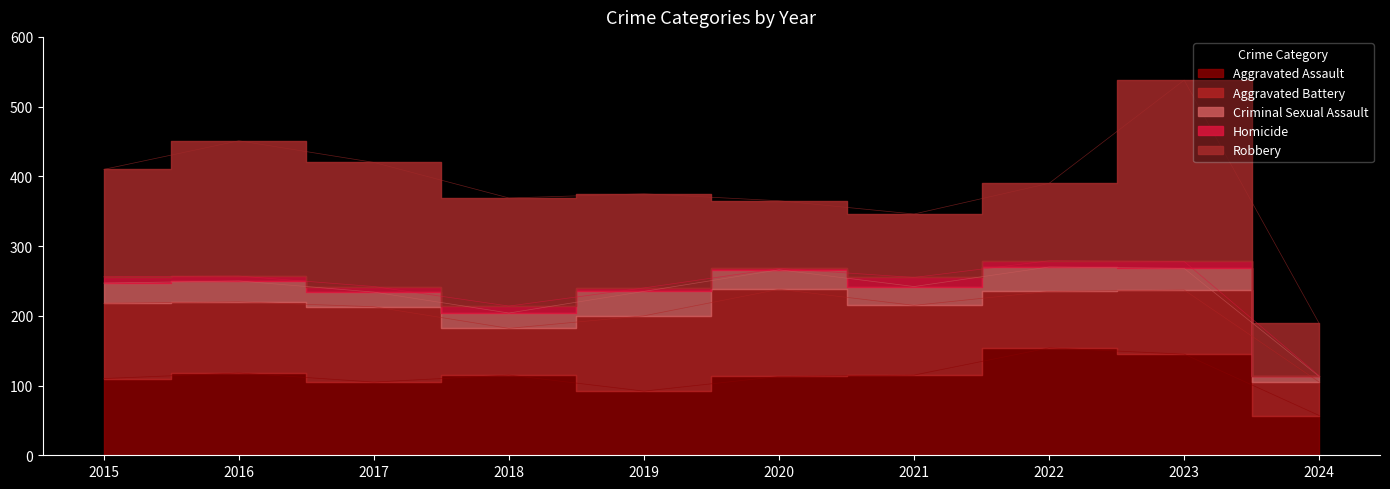

True or false: Homicide and Robbery cross at least once.

False